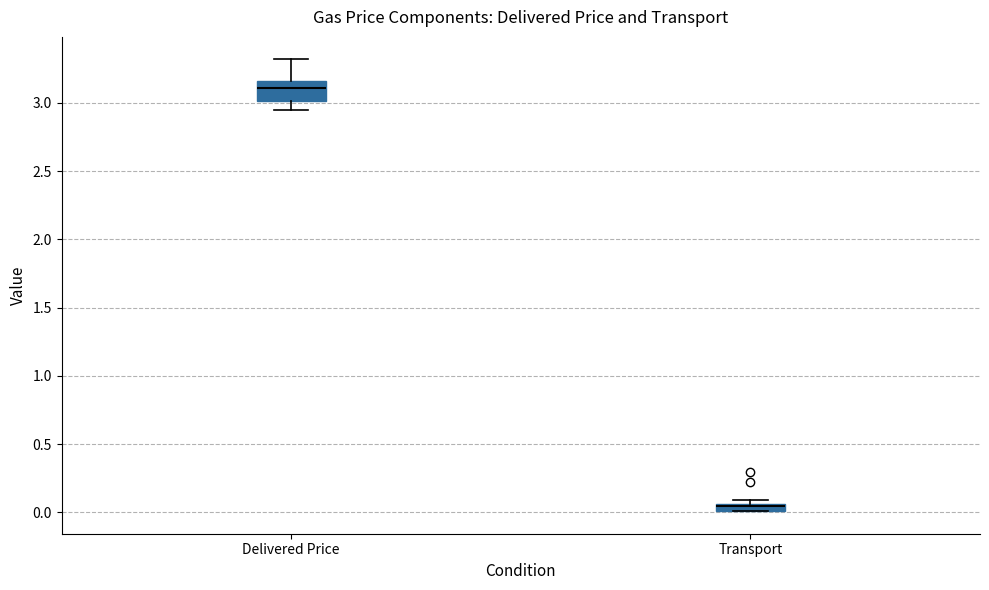

Where is the upper edge of the box for Delivered Price on the y-axis? The values are not printed on the chart, so give them approximately, as read against the axis.

3.15